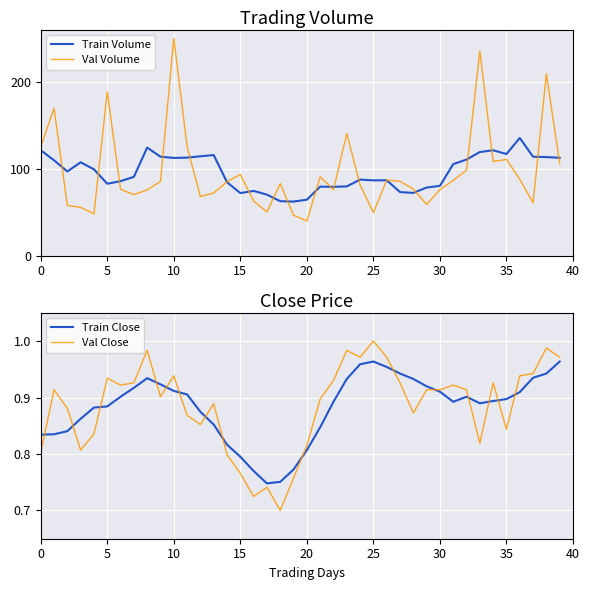

At which label is Val Volume closest to 144?

23